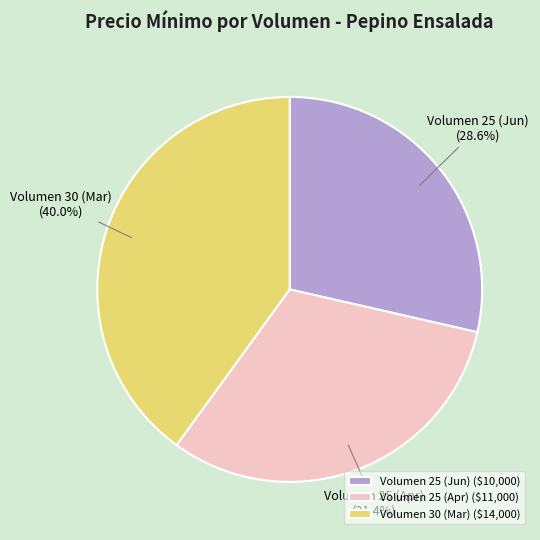

Does Volumen 30 (Mar) represent more than half of the total?

No